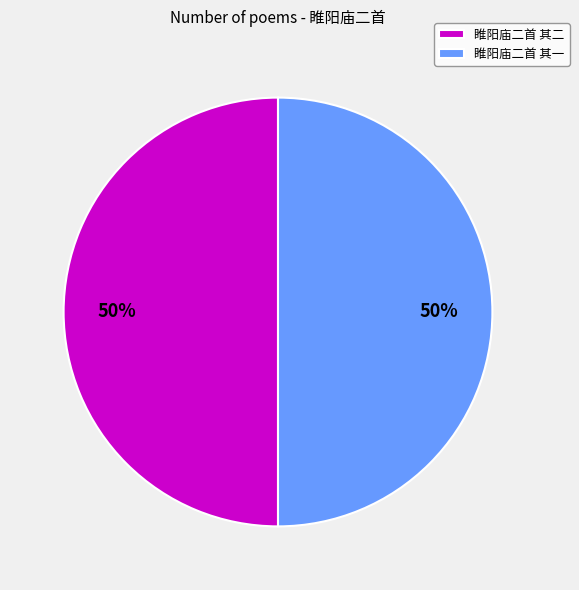

Approximately how many times larger is the value at 睢阳庙二首 其二 compared to 睢阳庙二首 其一?

1.0